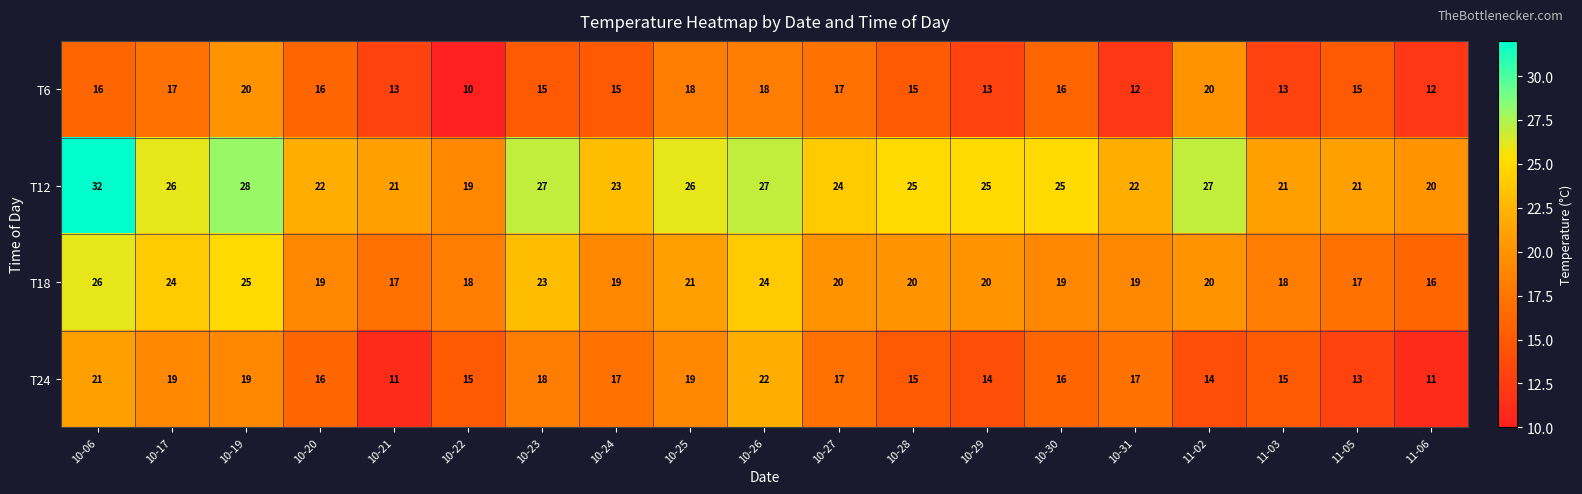

Where does the T12 series first go above 25?

10-06